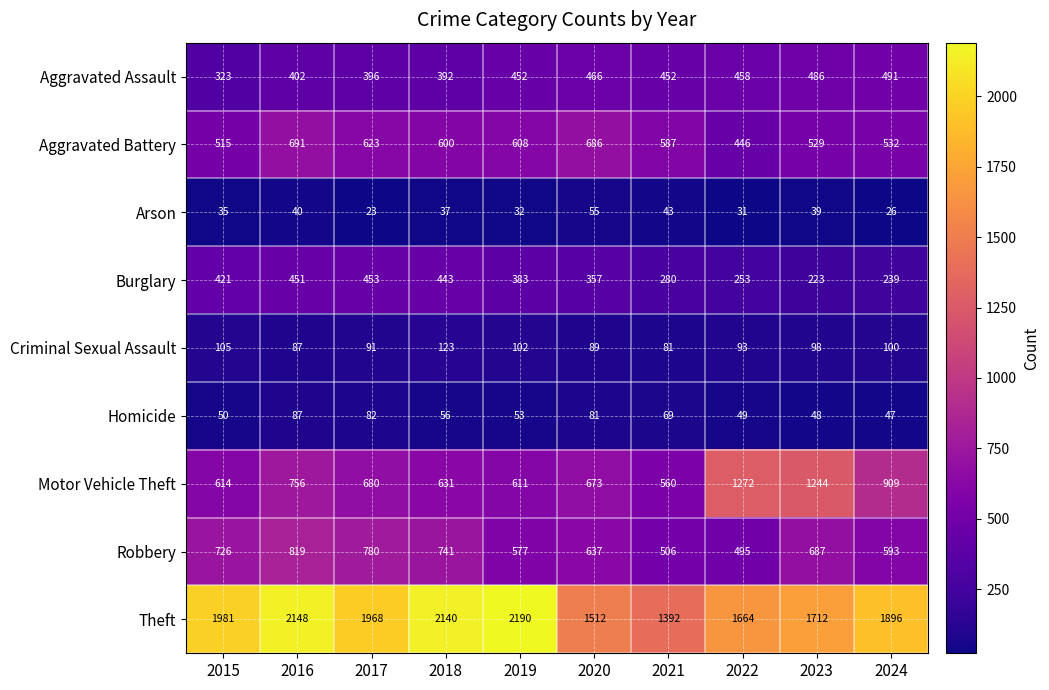

How many distinct data groups are displayed?

9